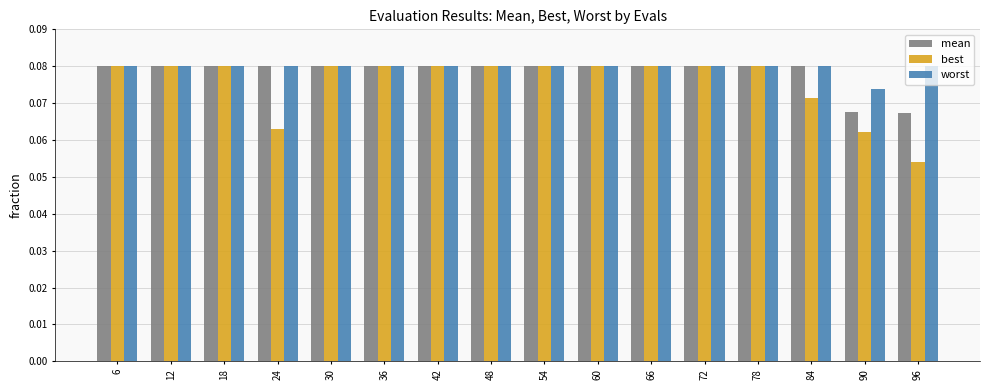

The value of best at 60 is 0.0. True or false?

False